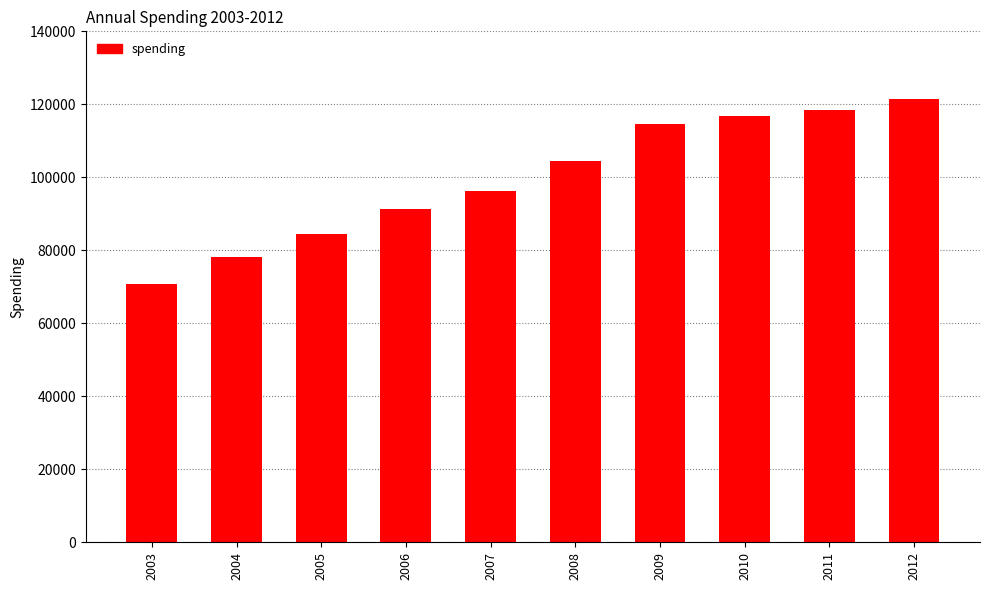

Is it true that the value at 2012 is 121332.0?

True